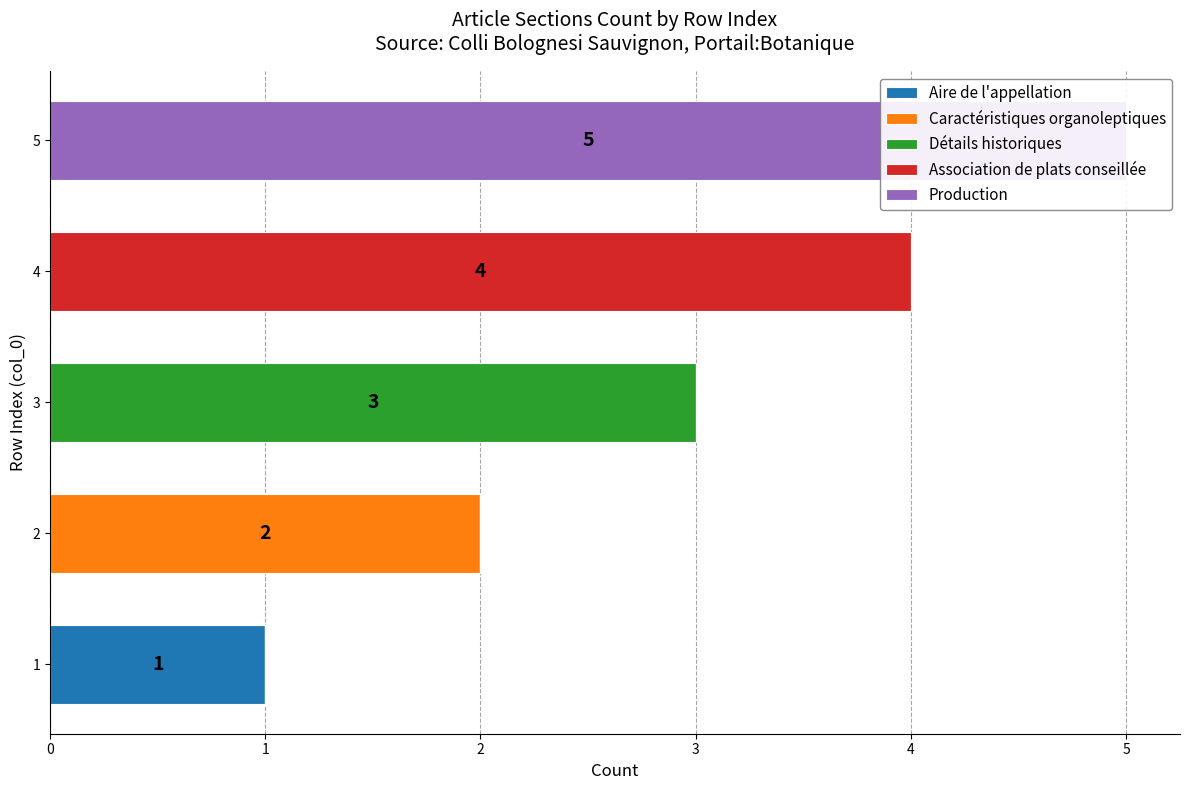

The value of Production at 3 is 0. True or false?

True